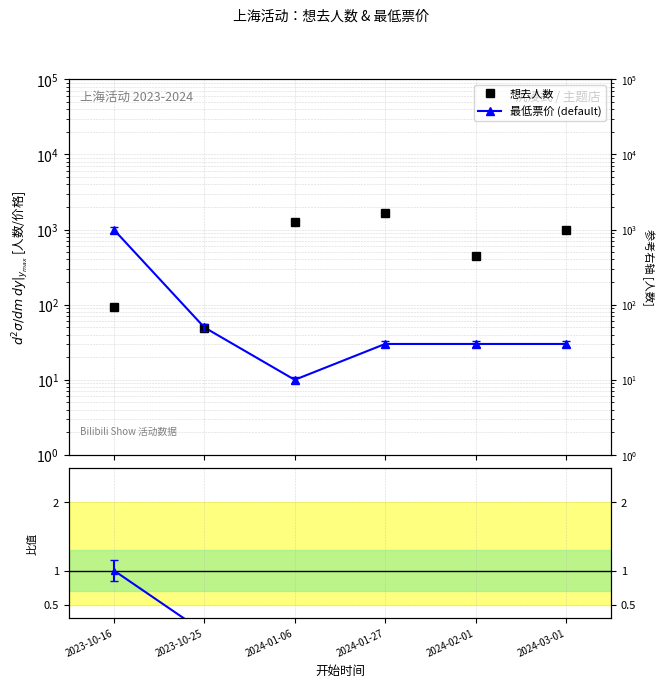

Reading right to left, what are all the values shown in this chart?

想去人数: 2024-03-01=990.0	2024-02-01=450.0	2024-01-27=1660.0	2024-01-06=1264.0	2023-10-25=49.0	2023-10-16=94.0
最低票价 (default): 2024-03-01=30.0	2024-02-01=30.0	2024-01-27=30.0	2024-01-06=10.0	2023-10-25=49.9	2023-10-16=996.0
票价/人数 比值: 2024-03-01=0.0	2024-02-01=0.0	2024-01-27=0.0	2024-01-06=0.0	2023-10-25=0.1	2023-10-16=1.0